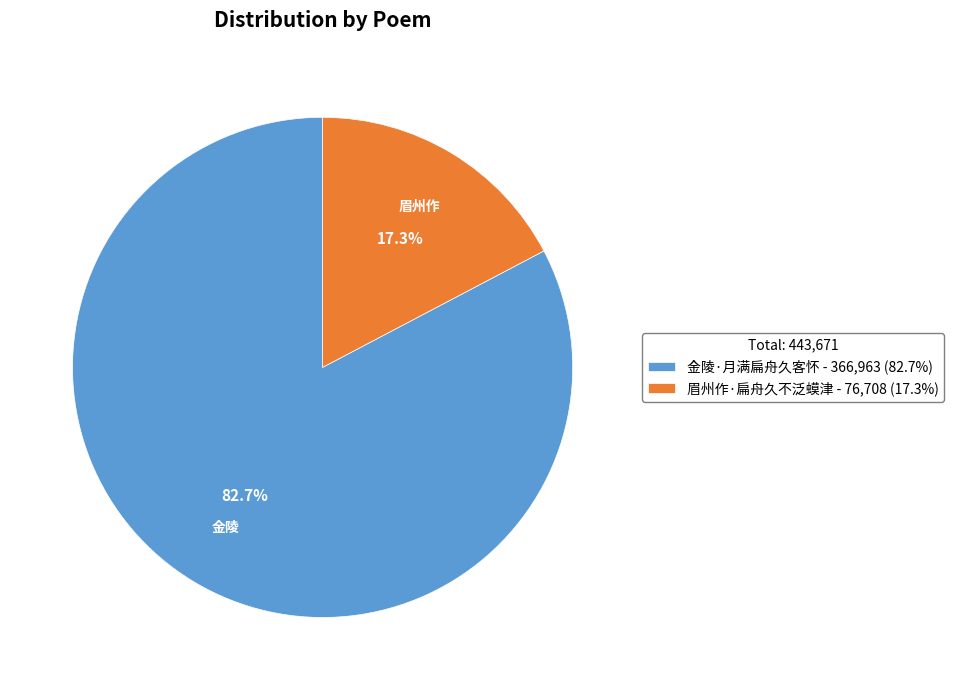

To the nearest percent, what is the difference between the largest and smallest slice percentages?

65%